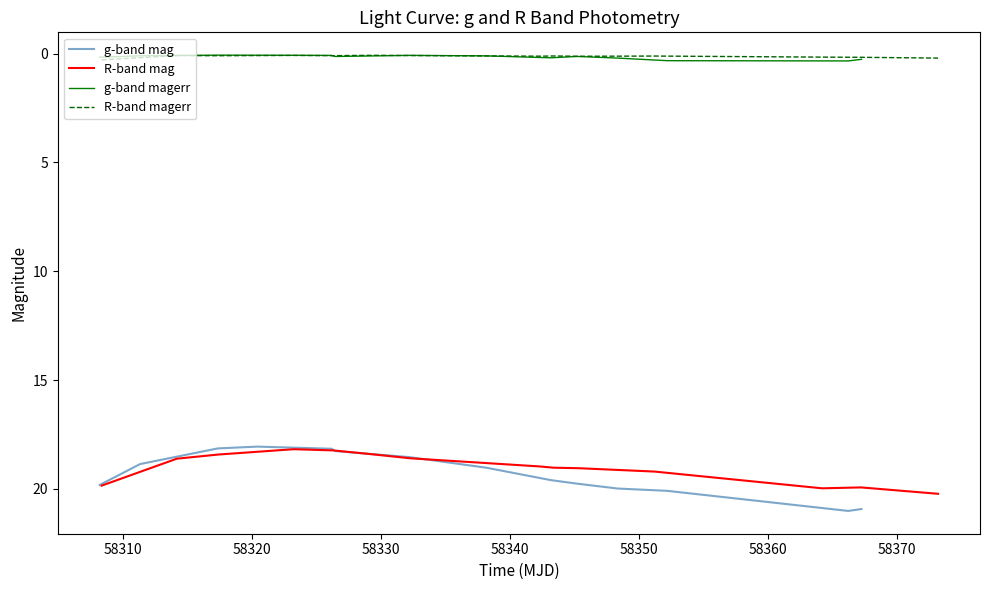

What is the minimum value for g-band mag?

18.1